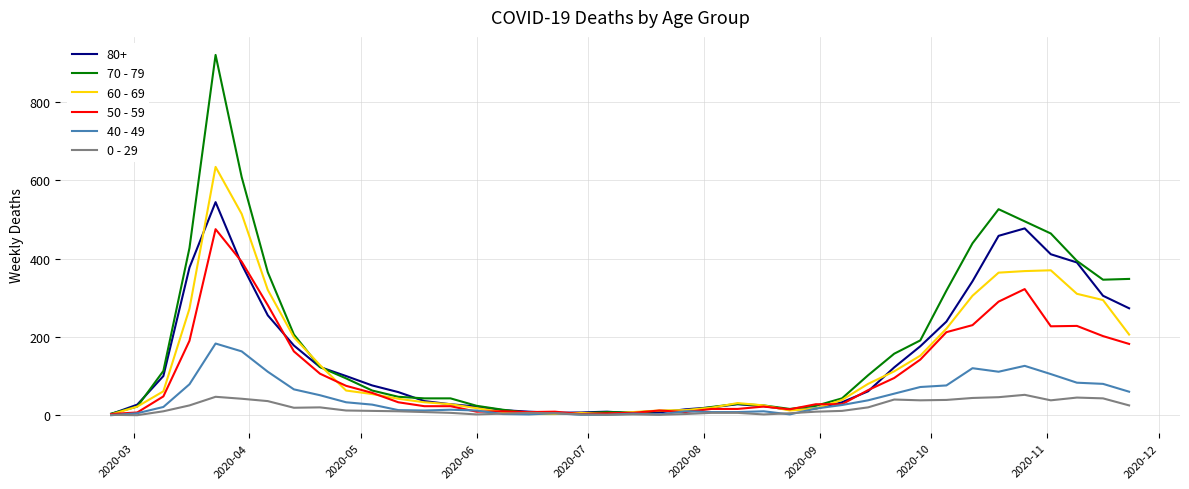

Rank the series by their maximum value, from lowest to highest.

0 - 29, 40 - 49, 50 - 59, 80+, 60 - 69, 70 - 79